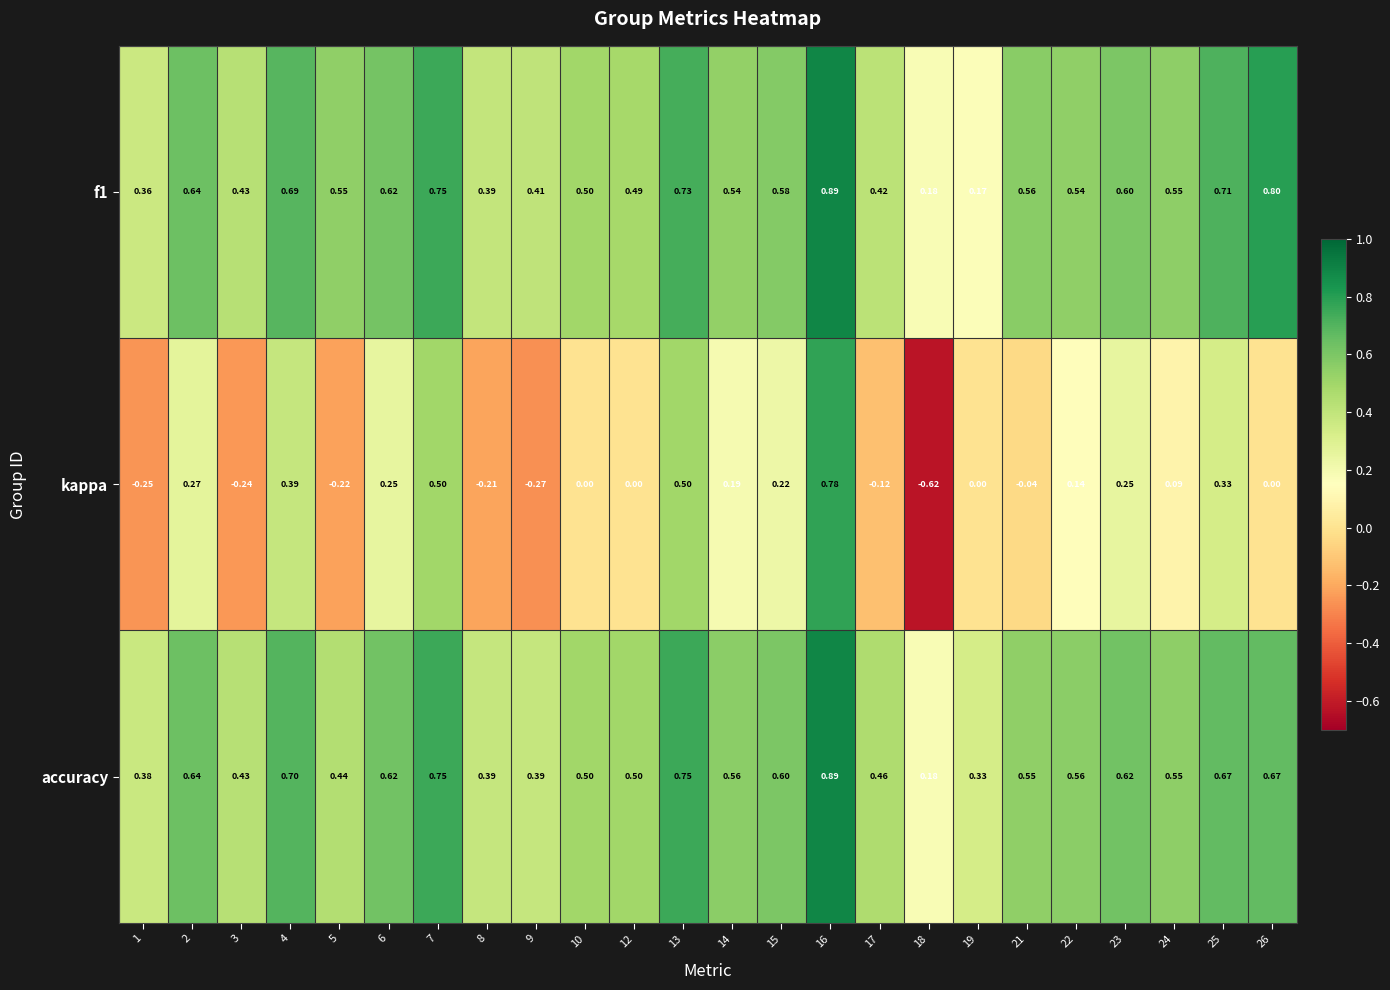

Which series has the widest spread of values?

kappa